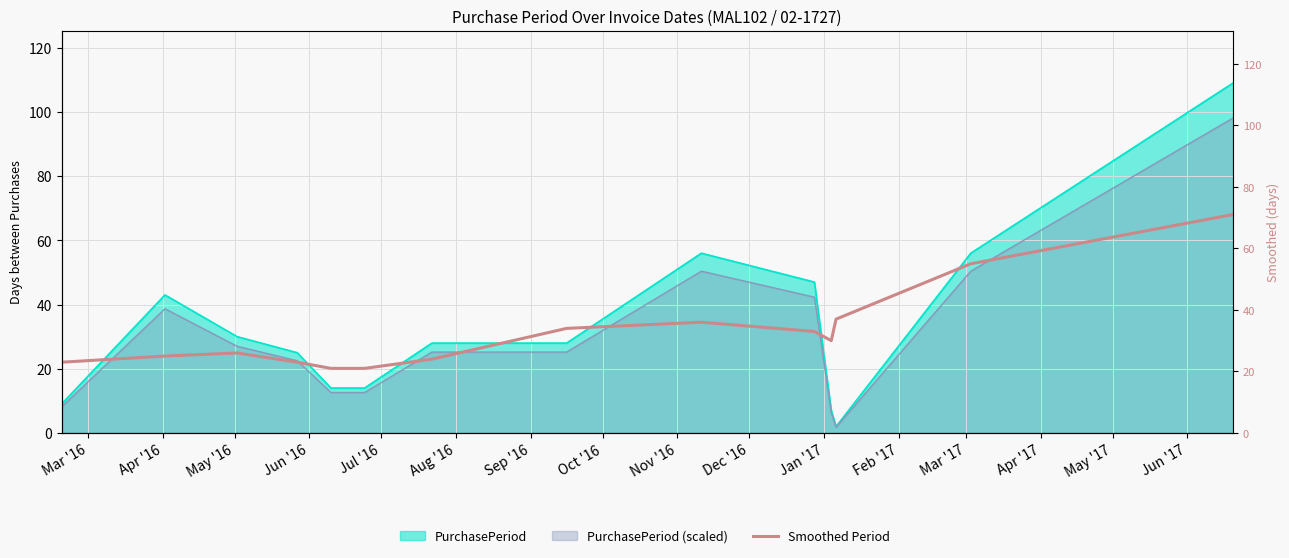

The chart shows a value of 9 at Jun '16. True or false?

False